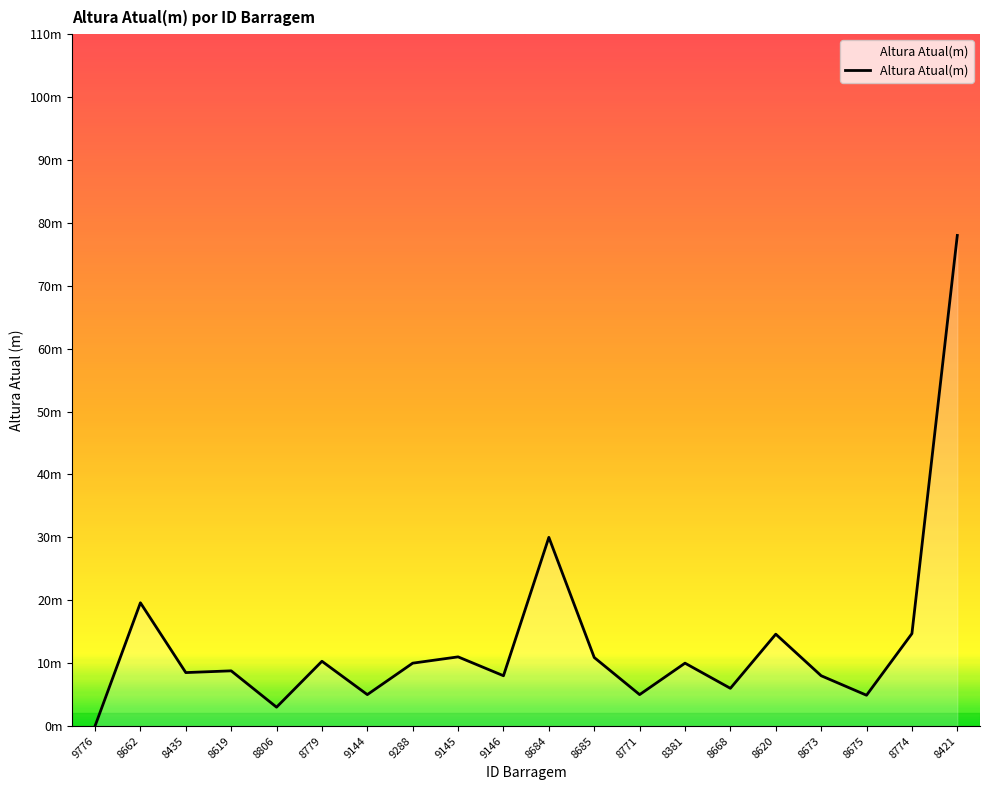

At which category does the chart reach its peak across all series?

8421